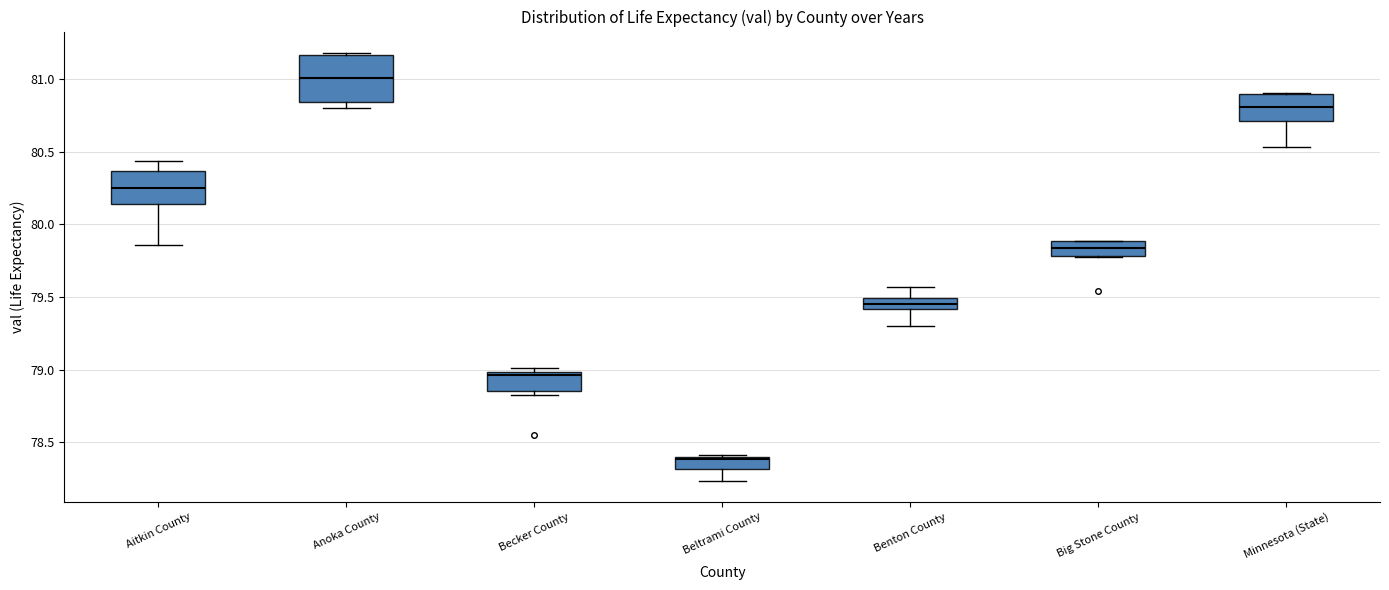

Which box has the highest median line?

Anoka County